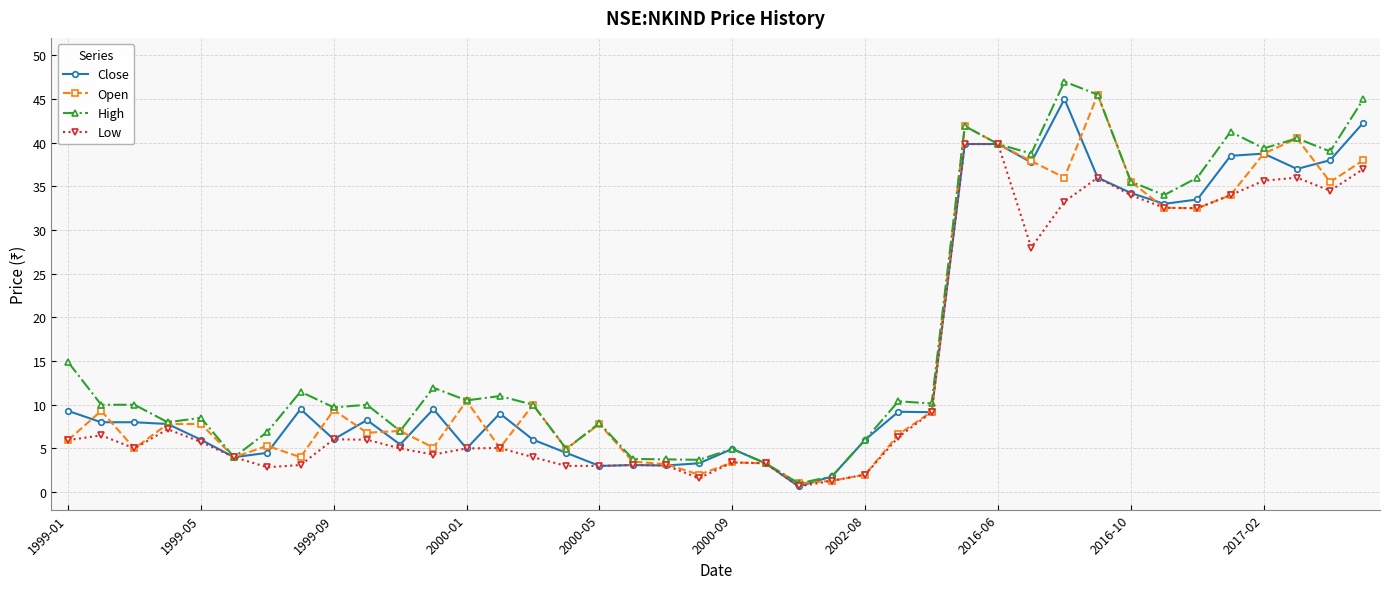

At how many categories does at least one series exceed 19?

13